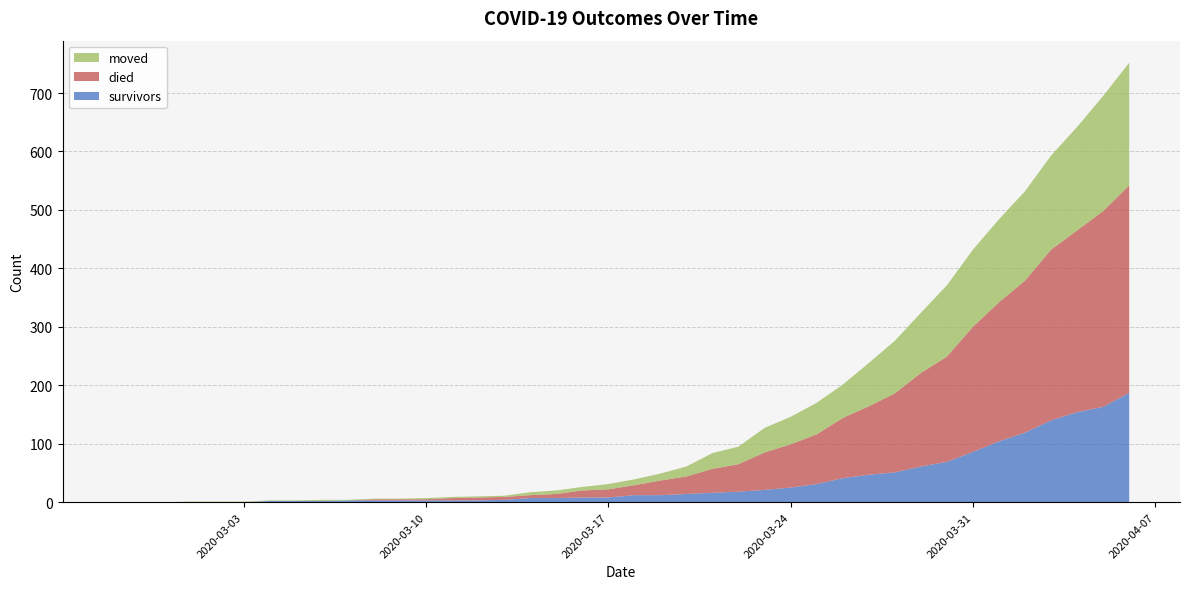

Reading left to right, what are all the values shown in this chart?

survivors: 0	0	0	0	0	0	2	2	2	3	3	3	3	3	3	4	7	7	8	8	12	12	14	16	18	21	25	31	41	47	51	61	69	86	104	119	140	154	163	187
died: 0	0	0	0	0	0	0	0	0	0	2	2	2	4	5	5	5	7	12	14	17	25	30	41	47	64	74	85	103	117	135	160	180	214	238	260	292	311	335	355
moved: 0	0	0	1	1	1	1	1	2	1	1	1	2	2	2	2	5	6	6	9	10	12	17	27	30	42	47	54	57	74	90	103	122	132	142	153	161	177	197	210